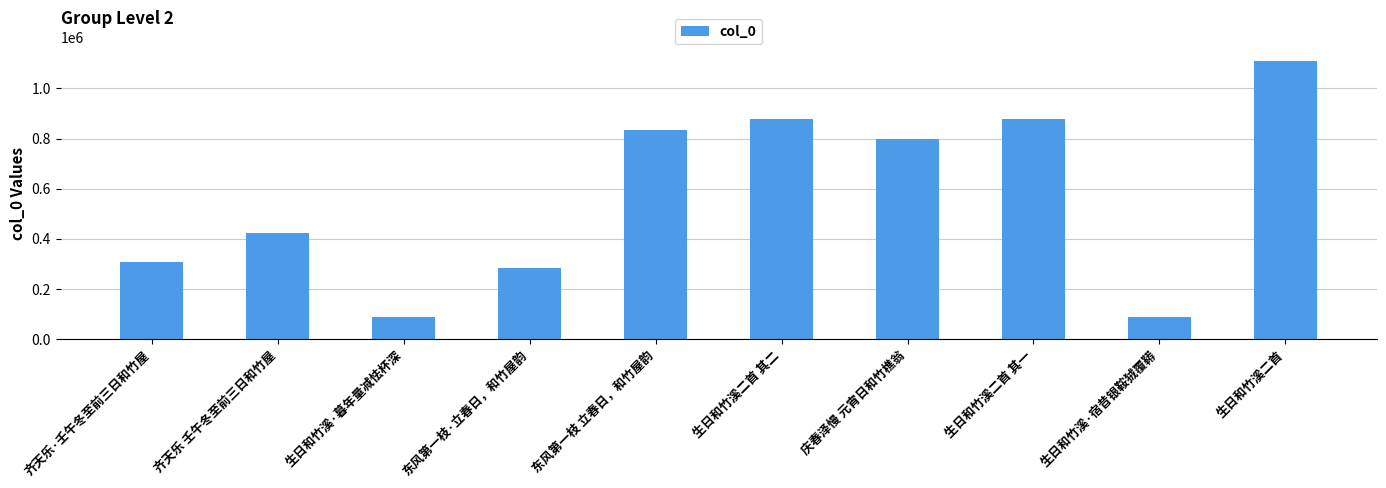

What is the label of the 5th bar from the left?

东风第一枝 立春日，和竹屋韵